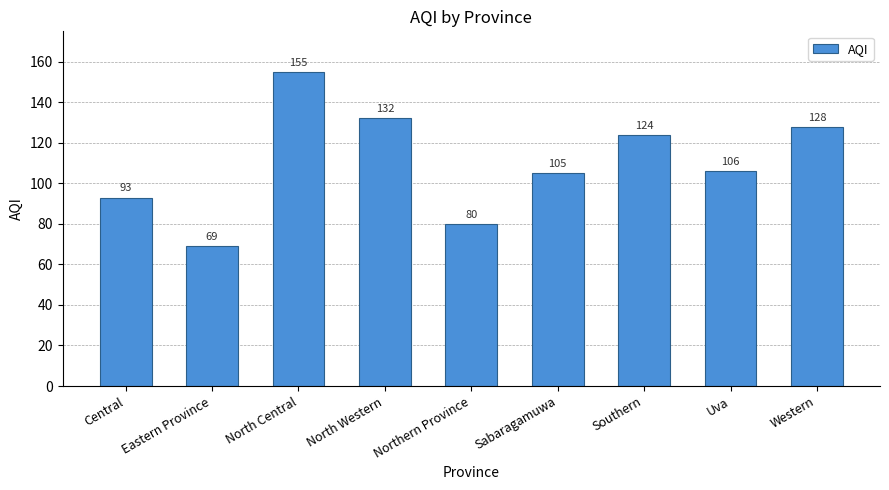

Which label corresponds to the smallest value in the chart?

Eastern Province